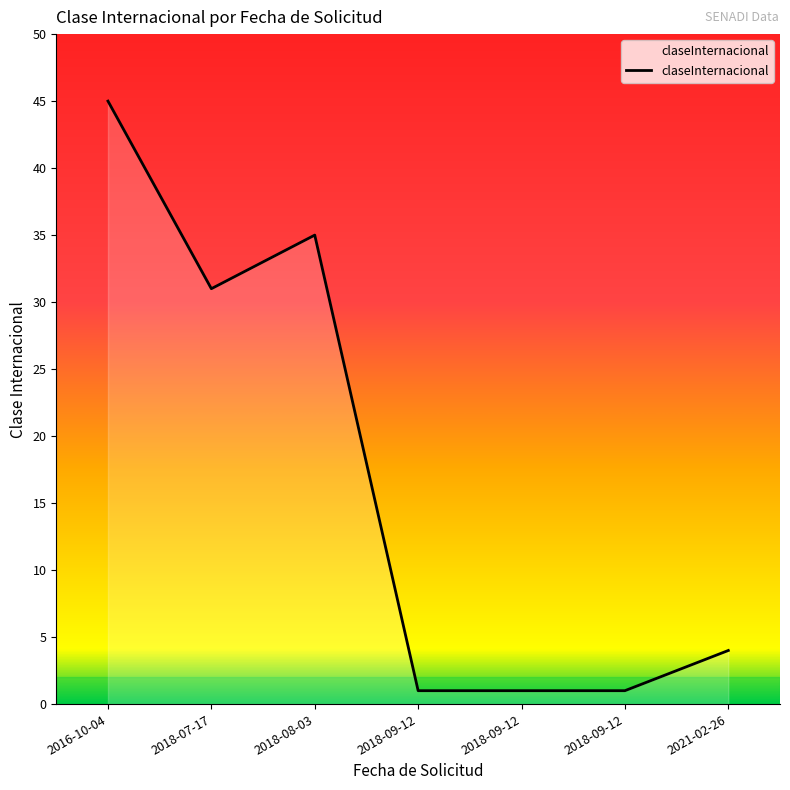

Which has a higher value, 2018-09-12 or 2016-10-04?

2016-10-04